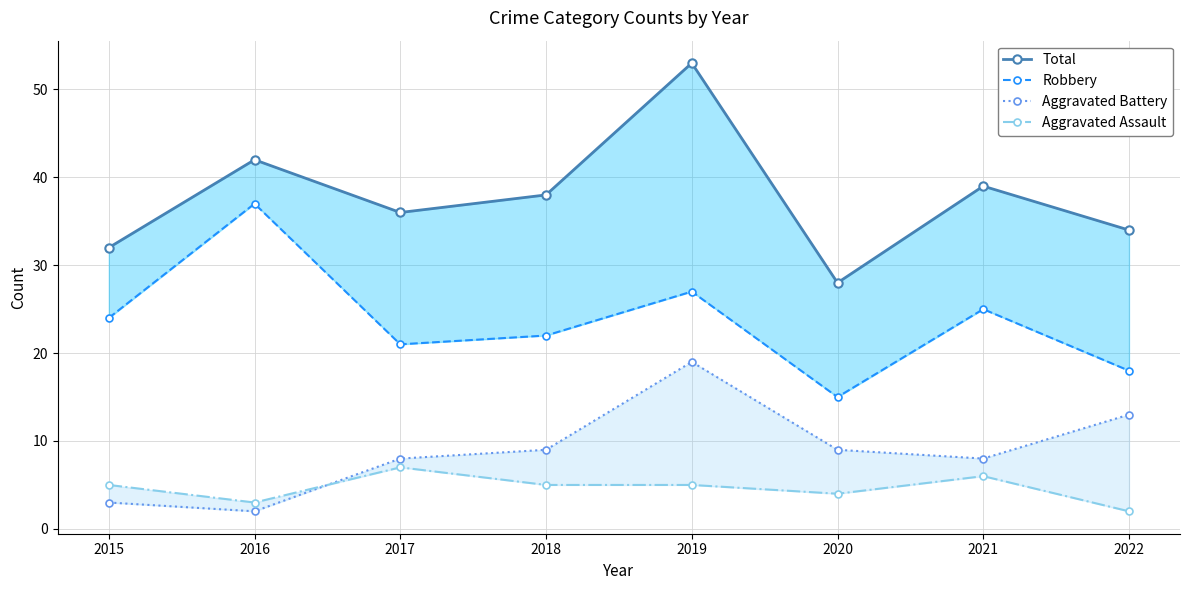

How many values in the Robbery series are below 24?

4